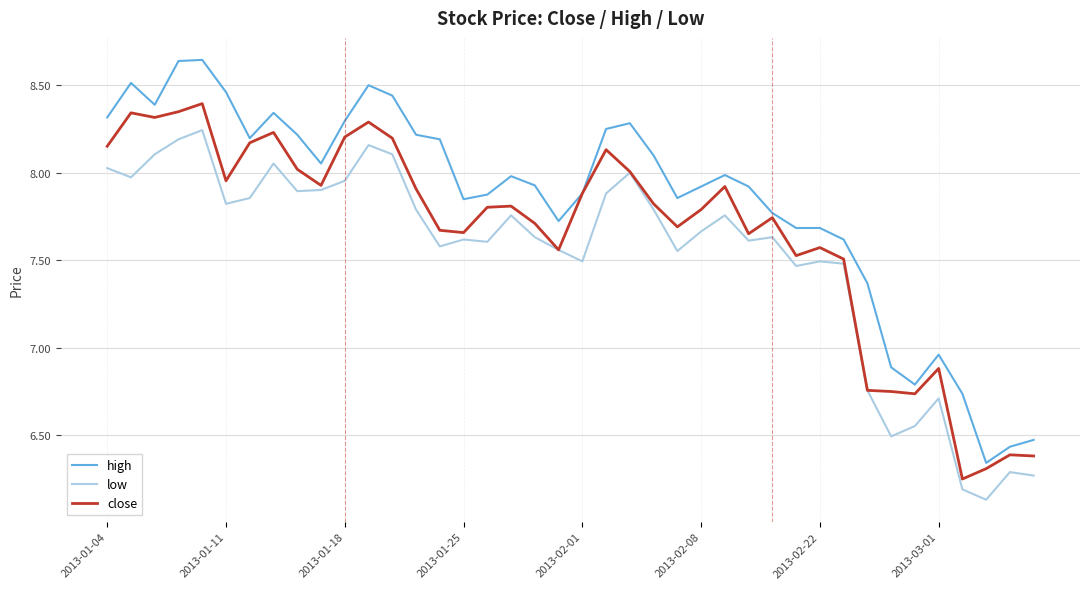

How many lines are shown in the chart?

3